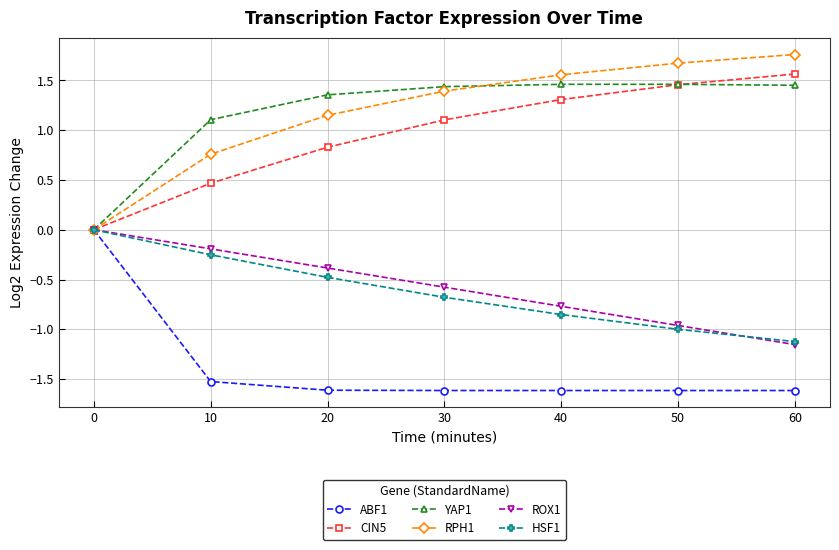

What is the minimum value shown in the chart?

-1.6